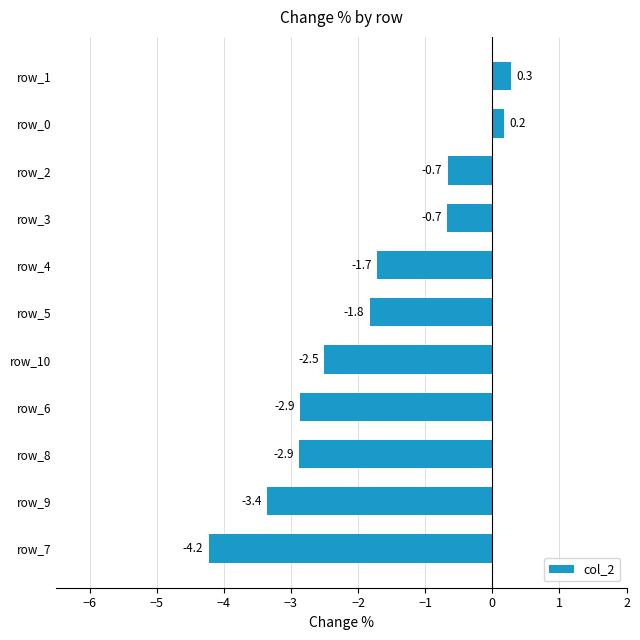

True or false: the data shows 0.2 at row_0.

True